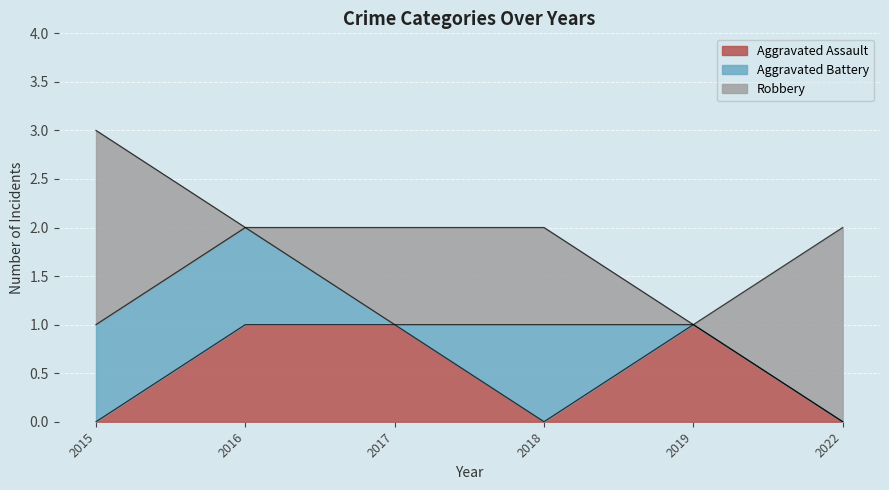

The value of Robbery at 2019 is -1. True or false?

False